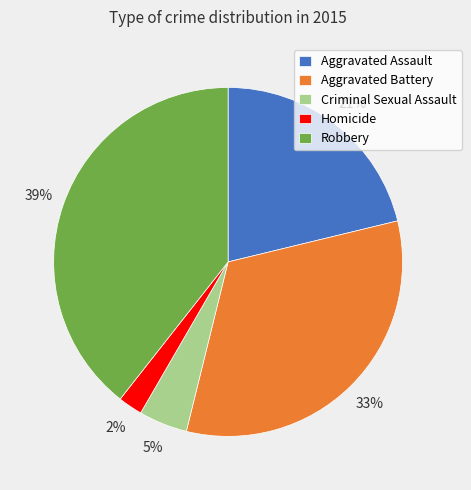

Does Aggravated Assault represent more than half of the total?

No